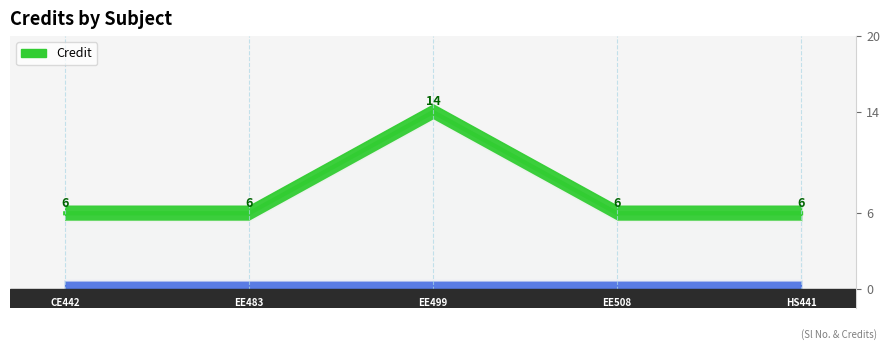

Read the value at 5.

6